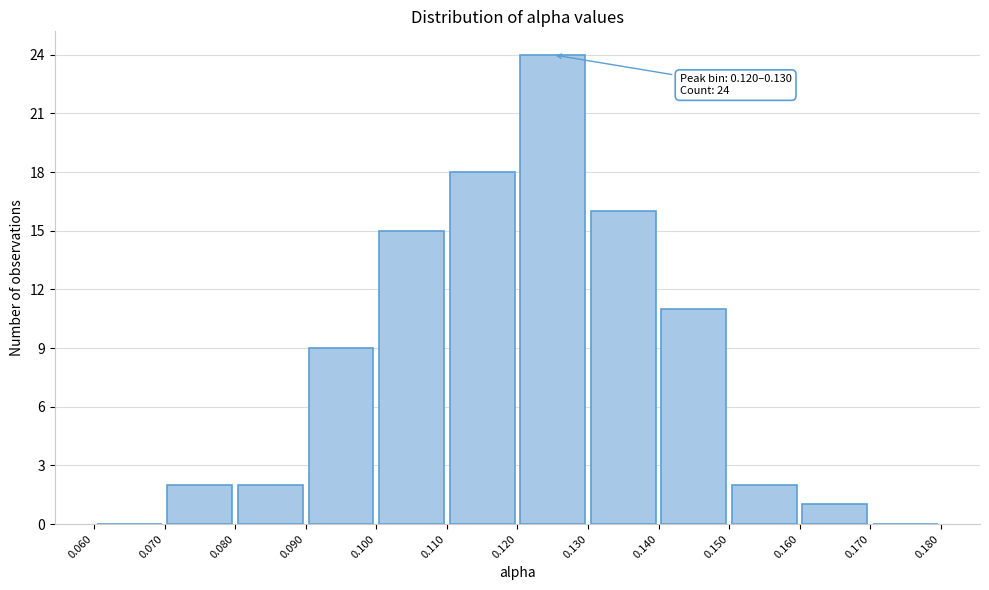

Which range on the x-axis has the tallest bar?

0.120 to 0.130